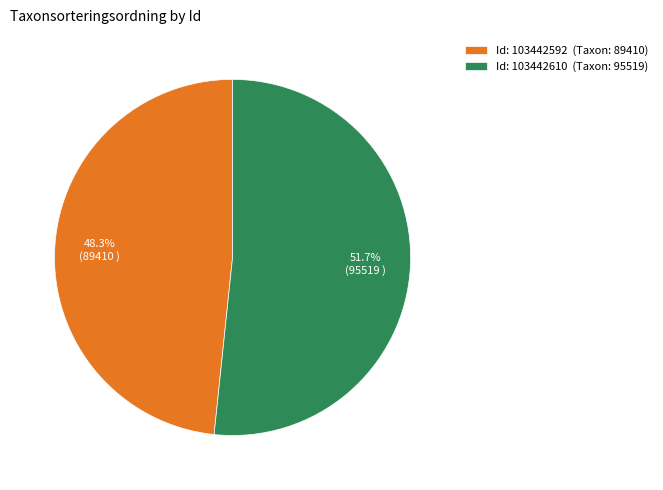

What percentage do Id: 103442610 (Taxon: 95519) and Id: 103442592 (Taxon: 89410) together represent?

100.0%